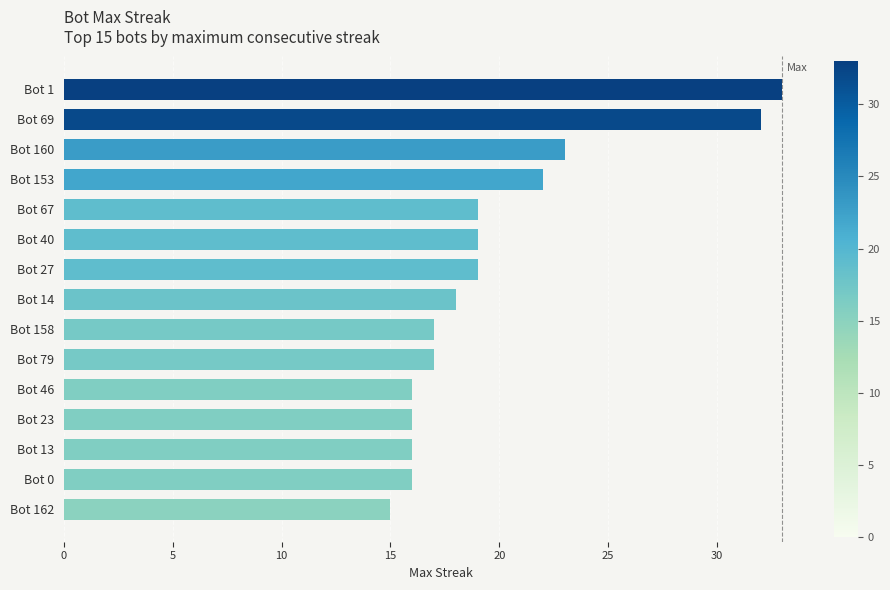

True or false: the data shows 4 at Bot 158.

False